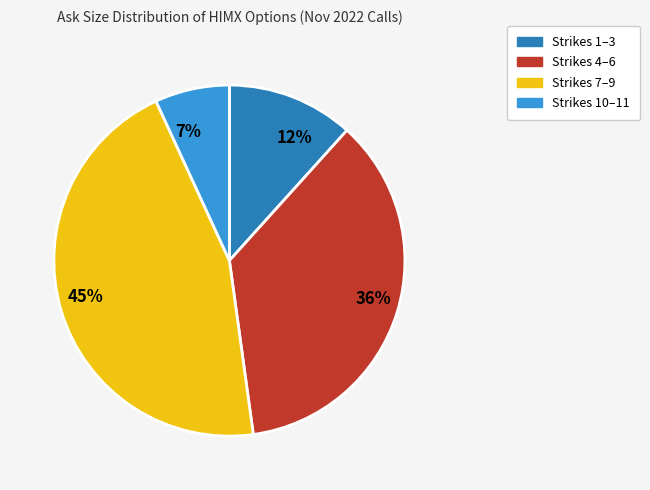

Which slice is the largest?

45%